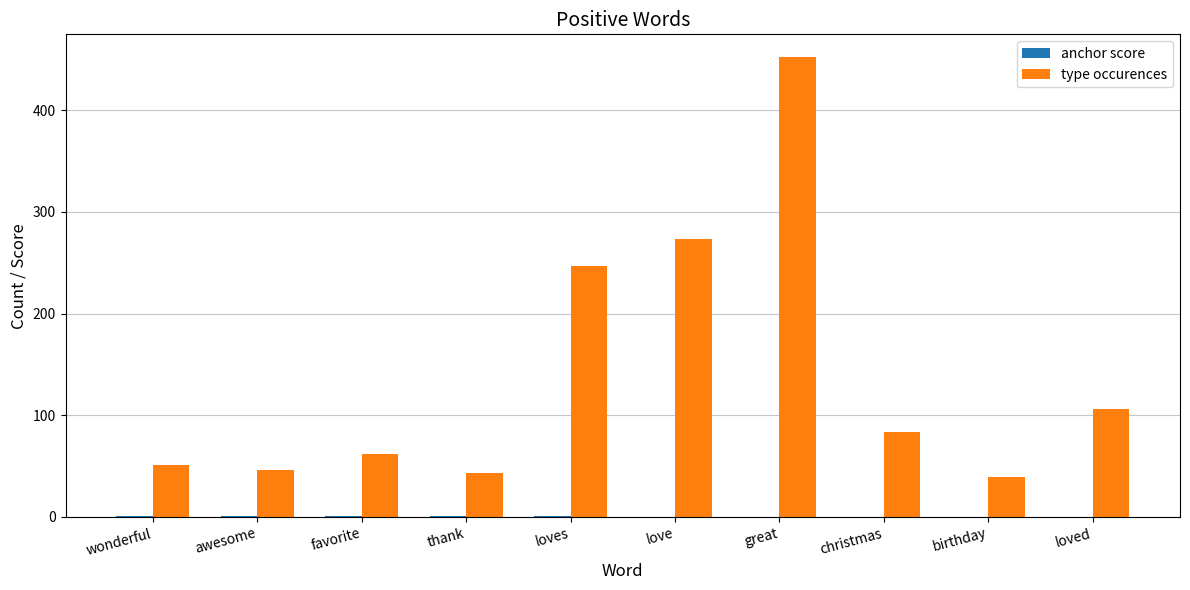

What is the sum of all type occurences values?

1403.0